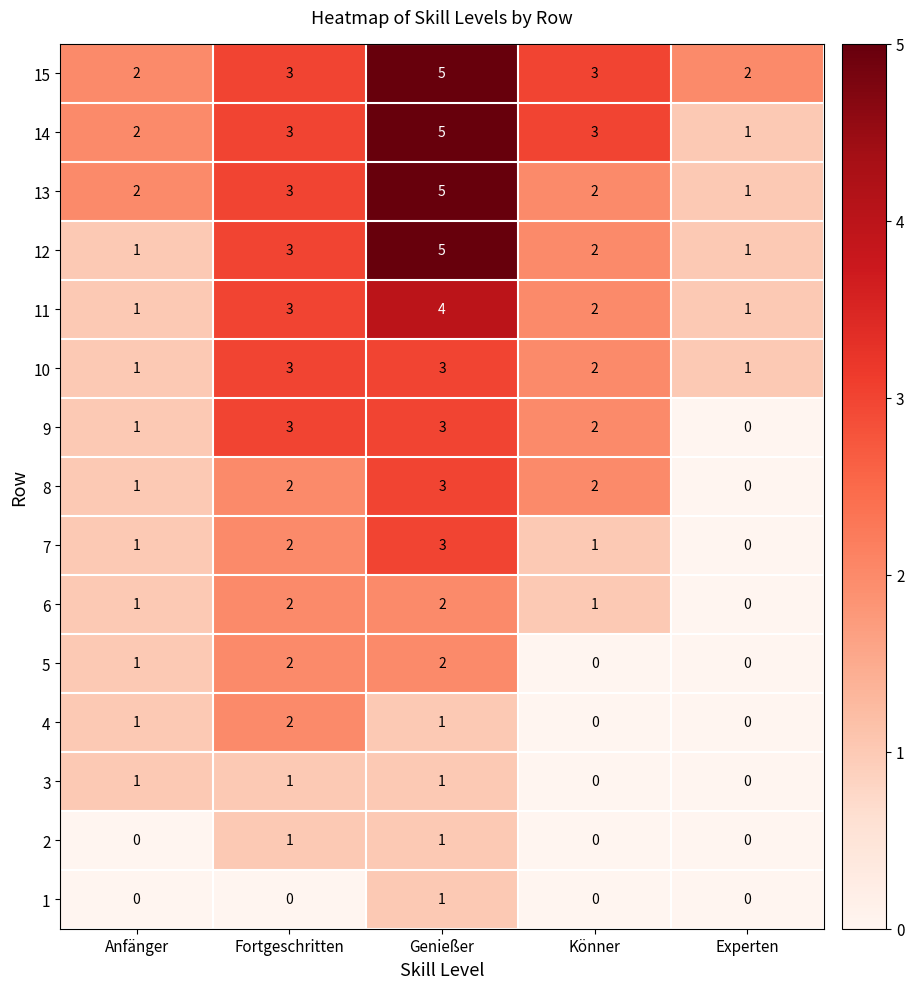

At how many categories does at least one series exceed 4?

1